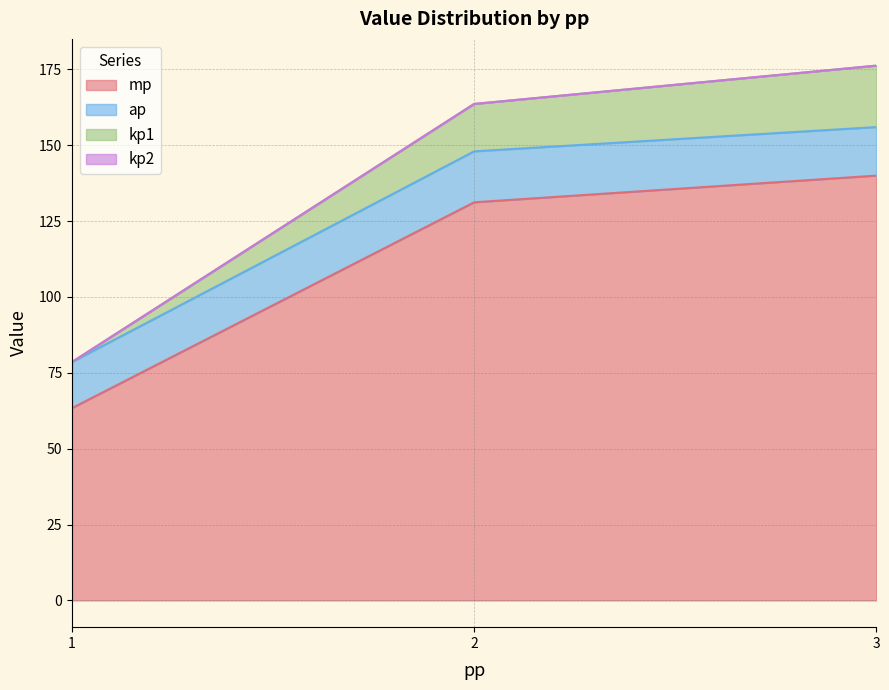

Is it true that mp equals 209 at 3?

False